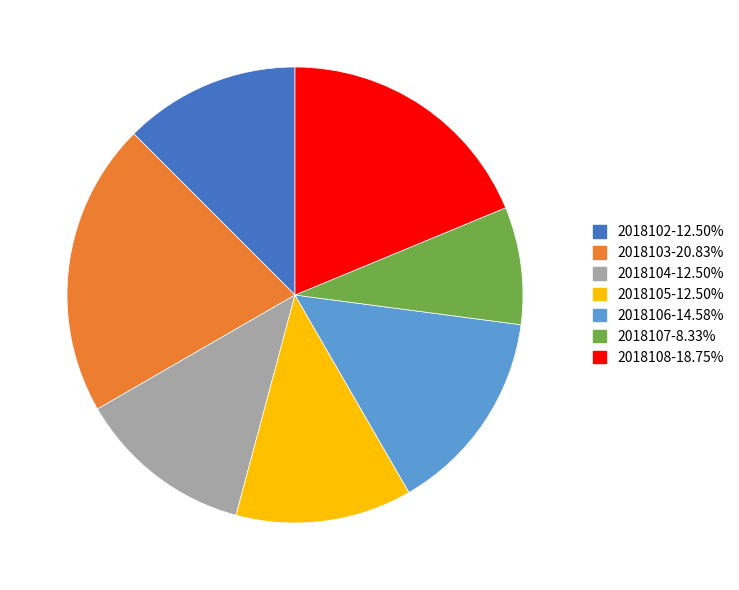

What is the ratio of the value at 2018107 to the value at 2018104?

0.7